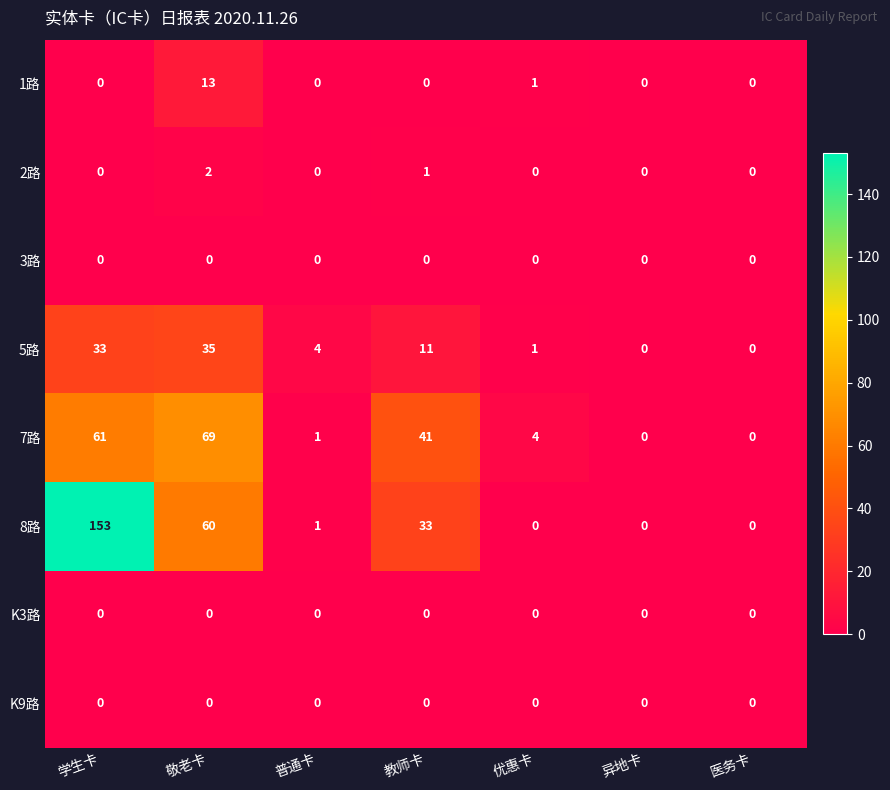

At which label is 2路 closest to 1?

教师卡